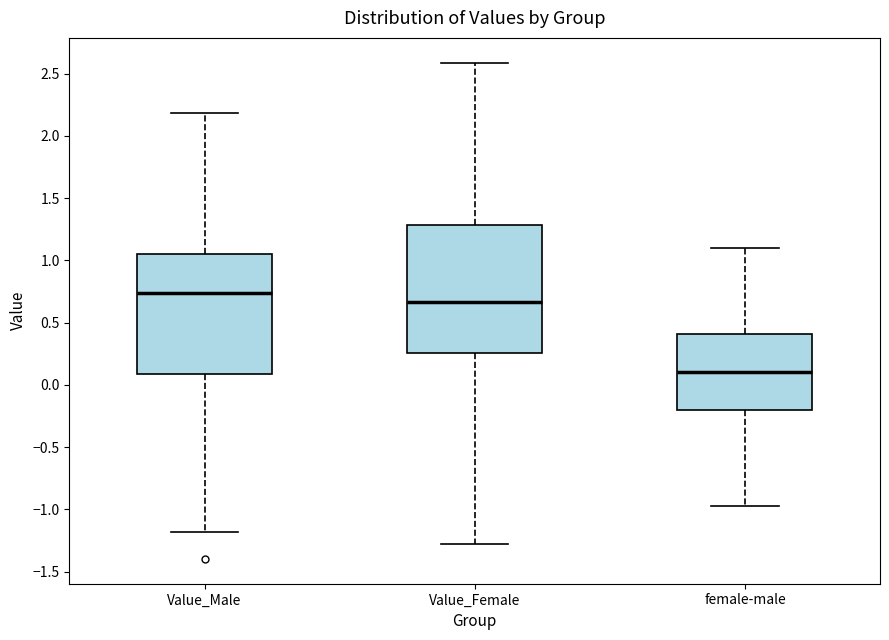

Reading left to right, read every box against the y-axis: the position of its median line, the range the box covers, and the ends of its whiskers. The values are not printed on the chart, so give them approximately, as read against the axis.

Value_Male: median 0.75, box 0.10 to 1.05, whiskers -1.20 to 2.20
Value_Female: median 0.65, box 0.25 to 1.30, whiskers -1.30 to 2.60
female-male: median 0.10, box -0.20 to 0.40, whiskers -0.95 to 1.10